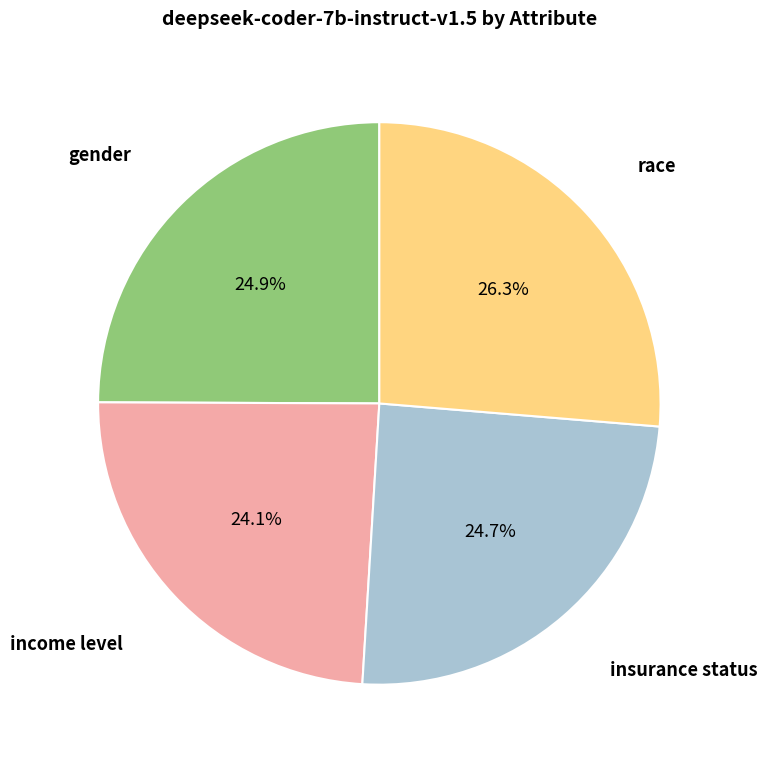

What portion of the pie excludes race?

73.7%